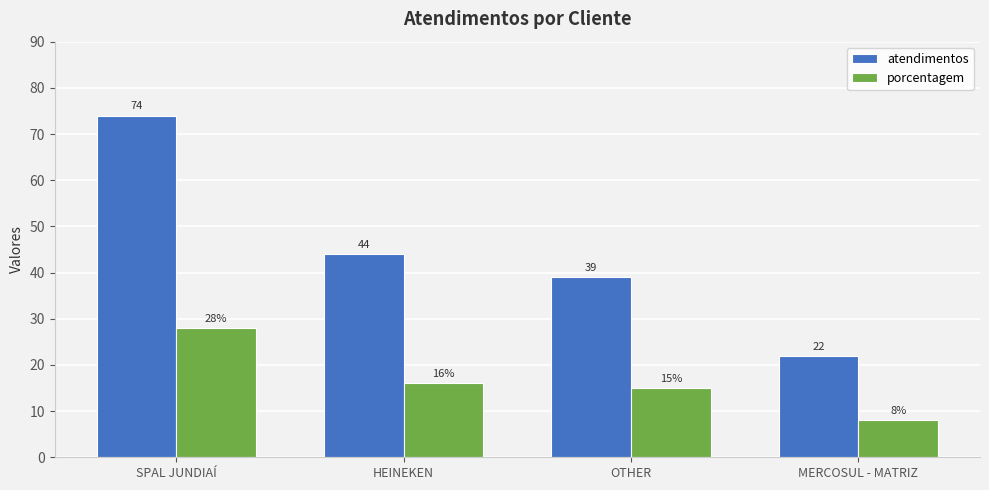

Reading right to left, list all the values displayed in this chart.

atendimentos: MERCOSUL - MATRIZ=22	OTHER=39	HEINEKEN=44	SPAL JUNDIAÍ=74
porcentagem: MERCOSUL - MATRIZ=8	OTHER=15	HEINEKEN=16	SPAL JUNDIAÍ=28